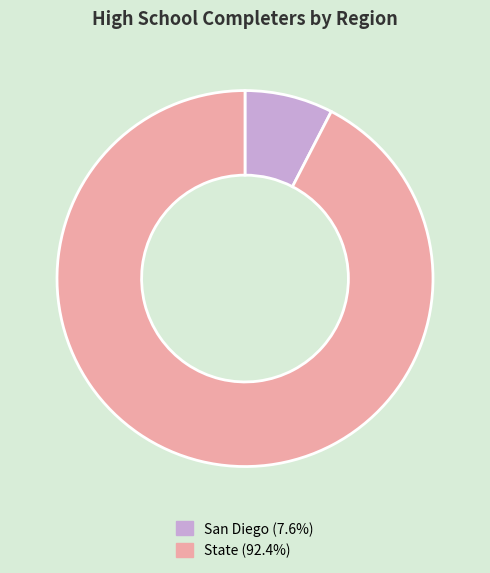

Rank the categories by value from lowest to highest.

San Diego, State